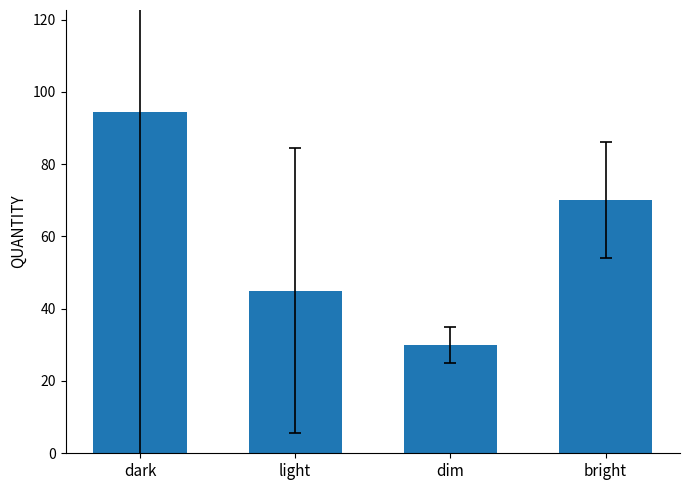

What is the smallest value displayed?

30.0